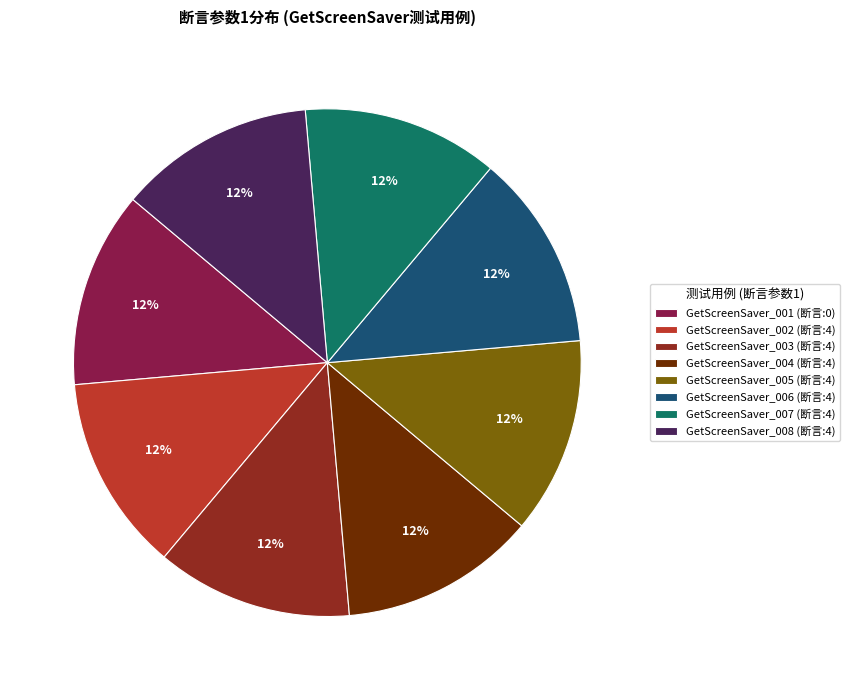

To the nearest percent, what percentage of the pie is GetScreenSaver_003?

13%